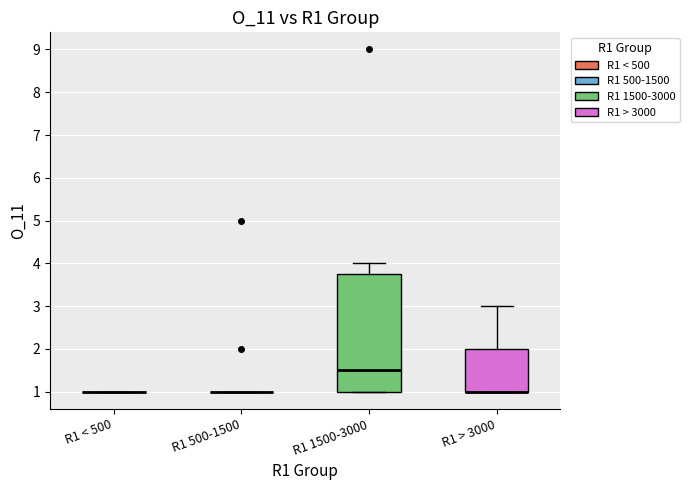

Reading left to right, transcribe this box plot: for each box, give where its median line is, the range the box spans, and where its two whiskers end, as read against the y-axis. The values are not printed on the chart, so give them approximately, as read against the axis.

R1 < 500: box collapsed to a line at 1.0, whiskers 1.0 to 1.0
R1 500-1500: box collapsed to a line at 1.0, whiskers 1.0 to 1.0
R1 1500-3000: median 1.5, box 1.0 to 3.8, whiskers 1.0 to 4.0
R1 > 3000: median 1.0 (drawn on the box's lower edge), box 1.0 to 2.0, whiskers 1.0 to 3.0